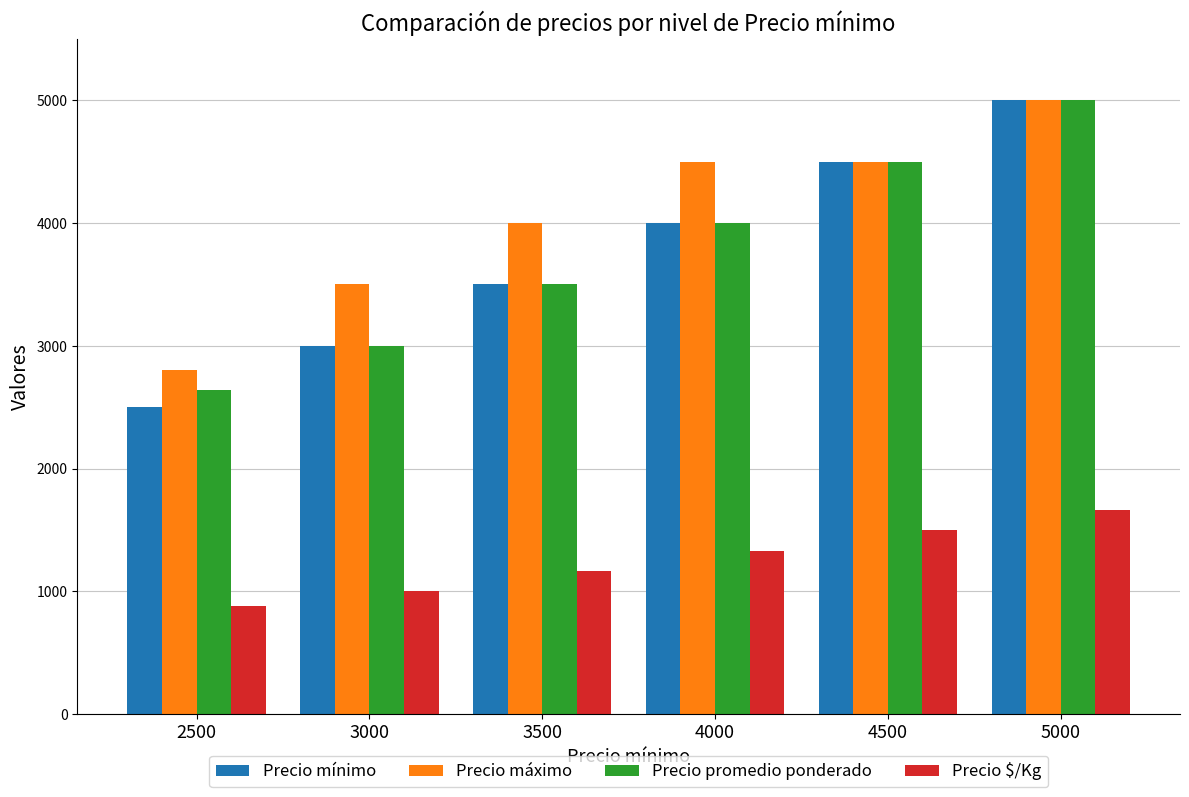

At which category is the sum across all series the highest?

5000